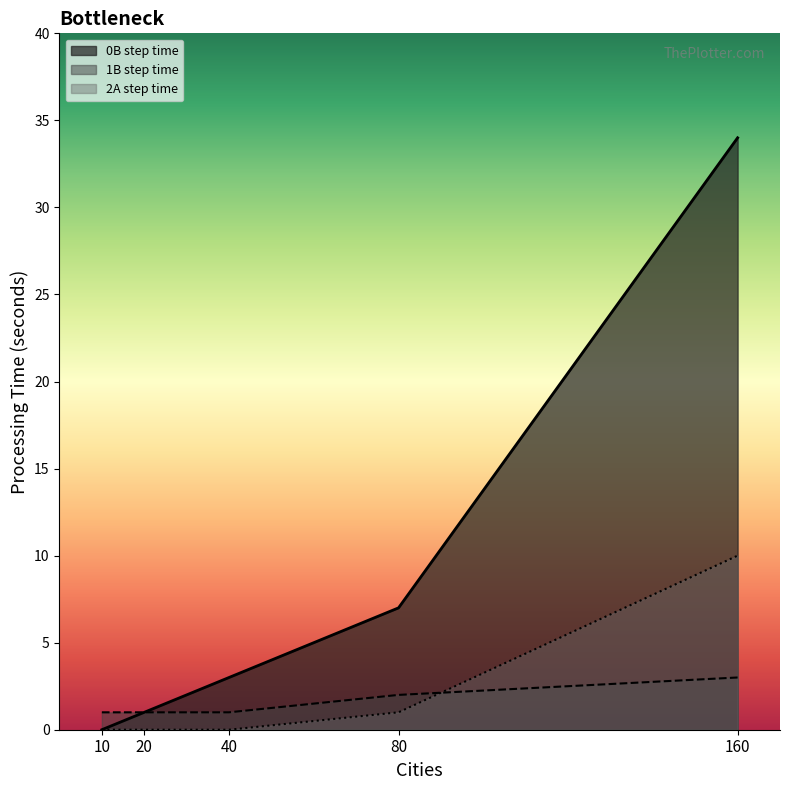

Does the chart display data point markers on the line(s)?

No